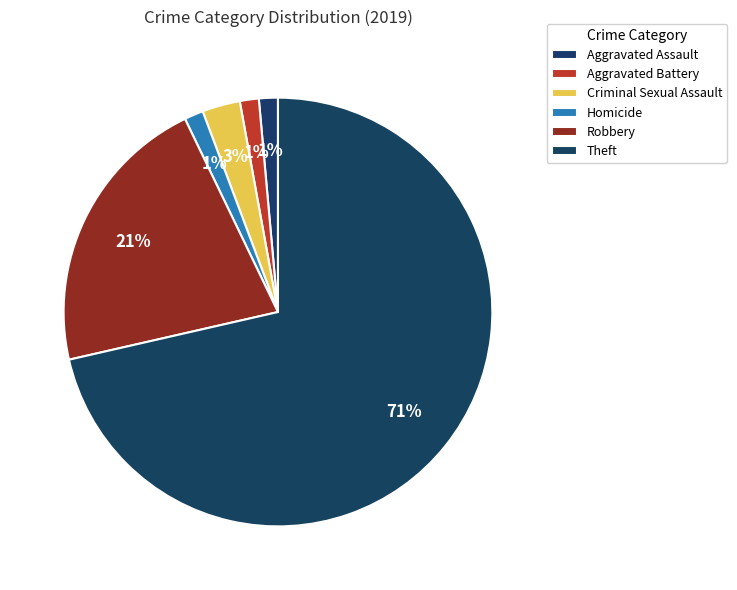

What percentage is NOT represented by Robbery?

78.6%